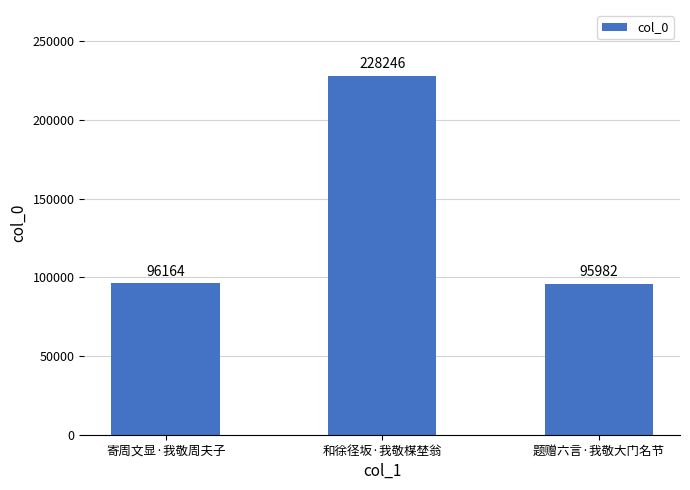

Read the value at 题赠六言·我敬大门名节, to the nearest 50.

96000